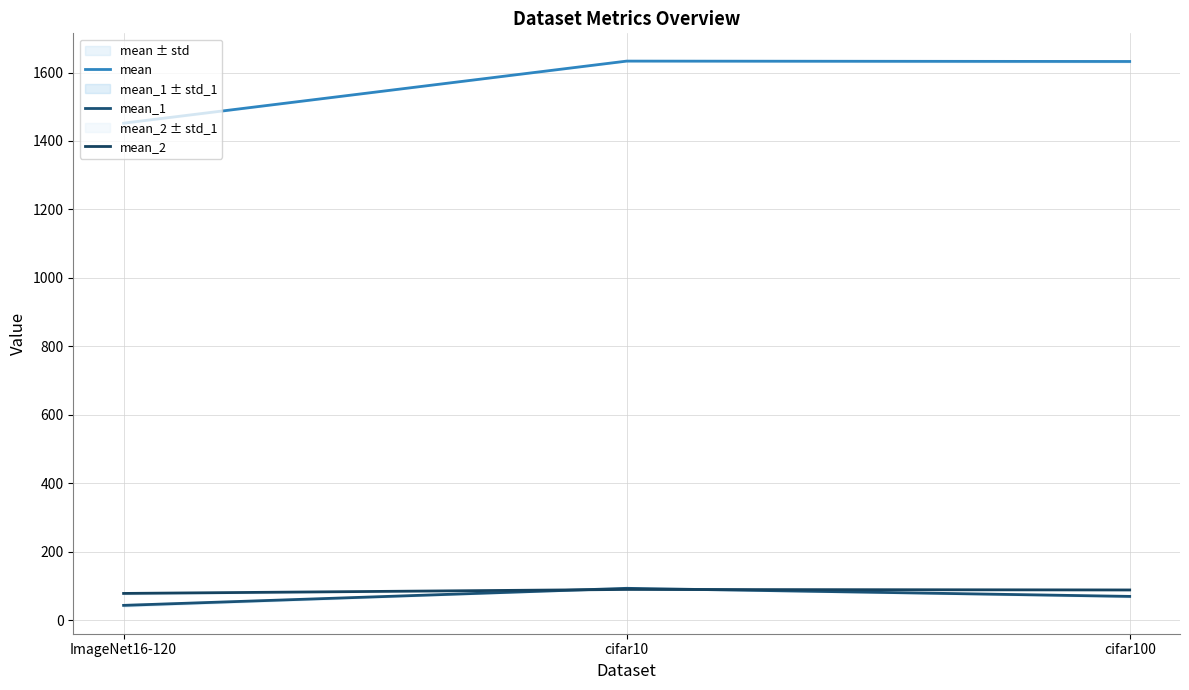

What is the label of the 1st point from the right?

cifar100